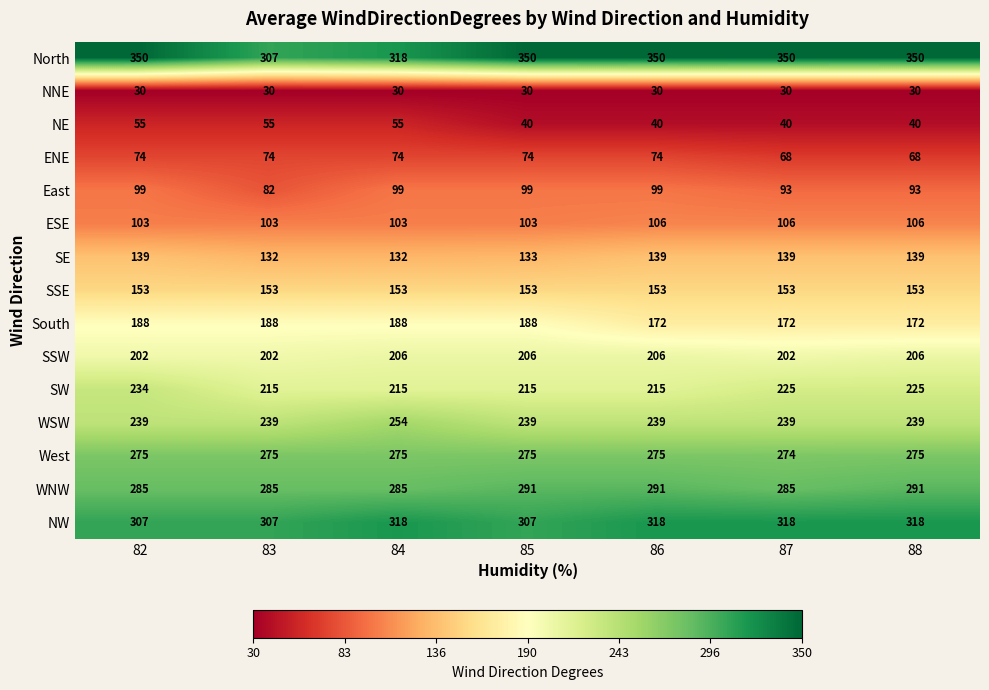

What is the total value across all series at 83?

2647